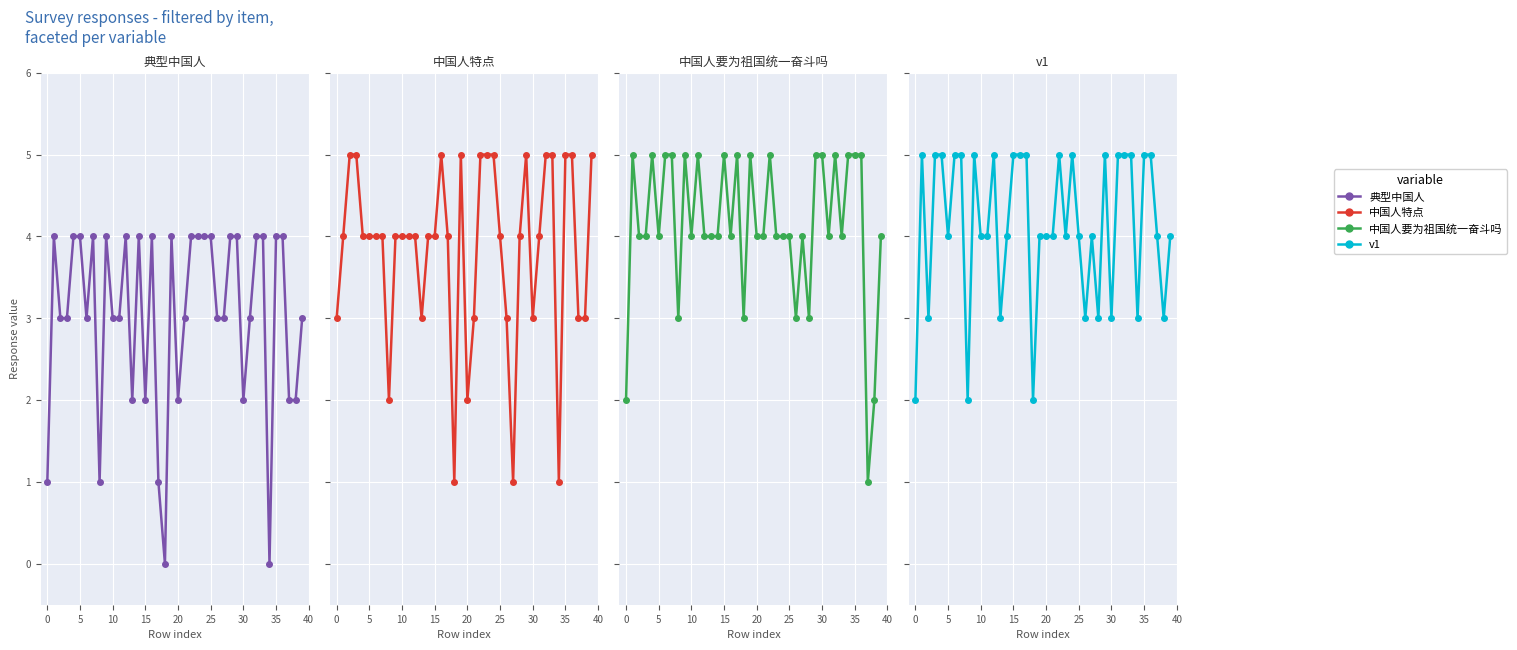

Is the value of 中国人特点 at 18 greater than the value of v1 at 33?

No